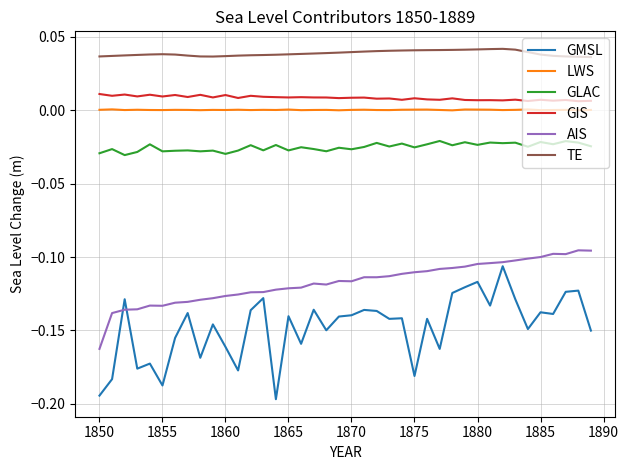

Does the chart display data point markers on the line(s)?

No